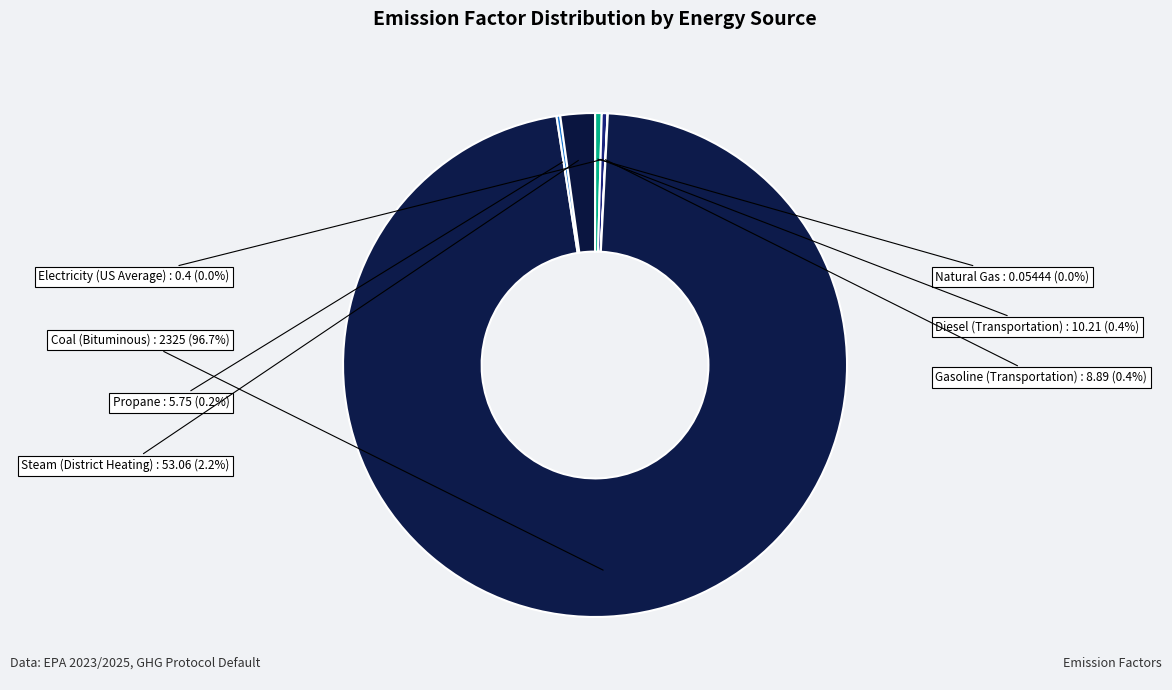

What is the total percentage of Diesel (Transportation) and Steam (District Heating)?

2.6%